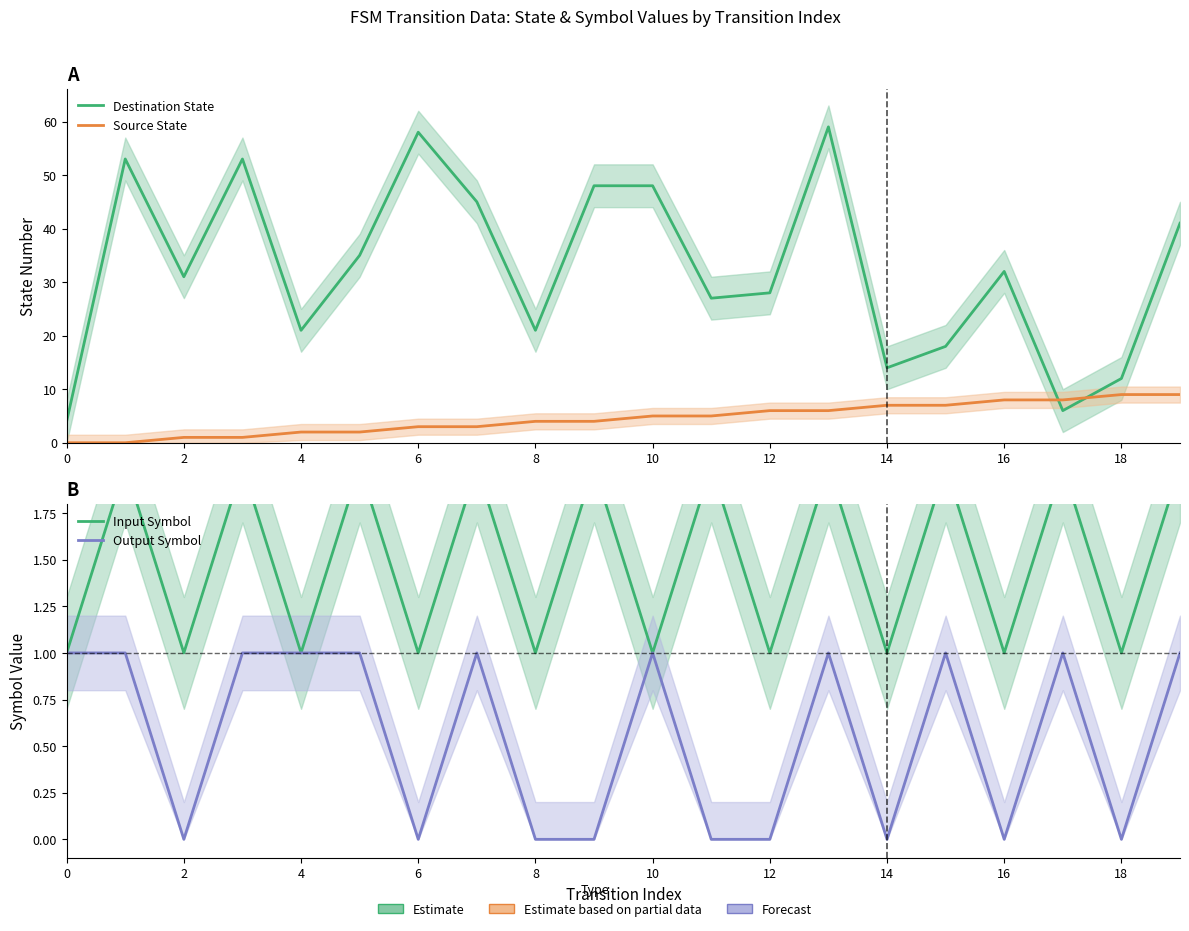

True or false: Input Symbol and Destination State cross at least once.

False